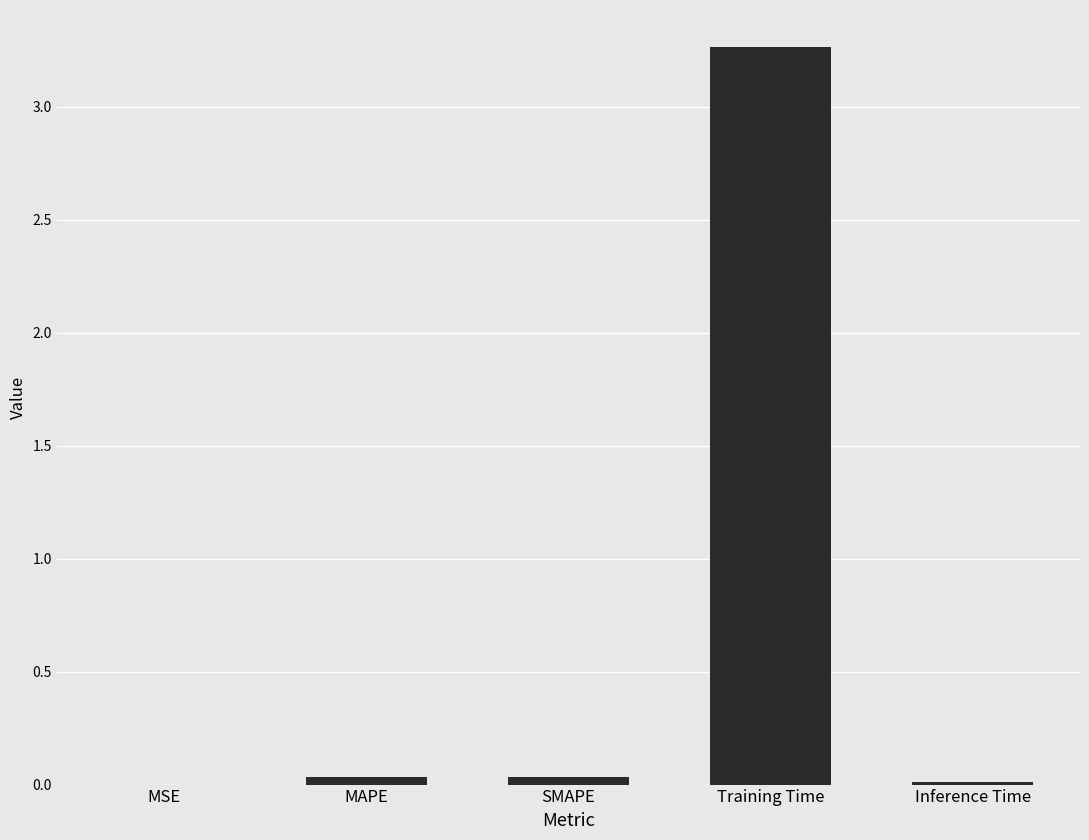

Which category has the highest value across all series?

Training Time